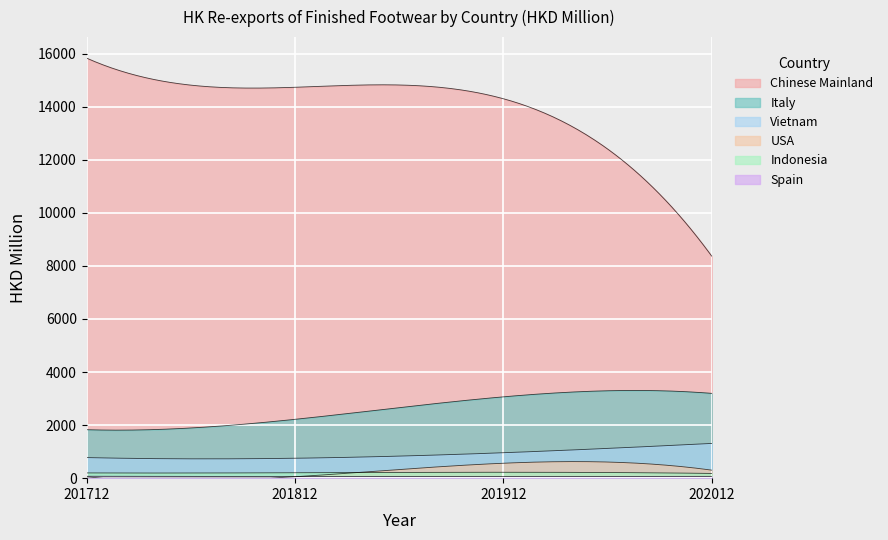

Reading left to right, list all the values displayed in this chart.

Chinese Mainland: 0=15833.1	1=14733.8	2=14302.4	3=8370.7
Italy: 0=1826.8	1=2217.2	2=3065.6	3=3196.6
Vietnam: 0=775.4	1=750.6	2=958.4	3=1309.0
USA: 0=48.0	1=54.3	2=562.9	3=302.3
Indonesia: 0=197.4	1=203.5	2=222.2	3=178.2
Spain: 0=71.5	1=62.2	2=61.9	3=67.4